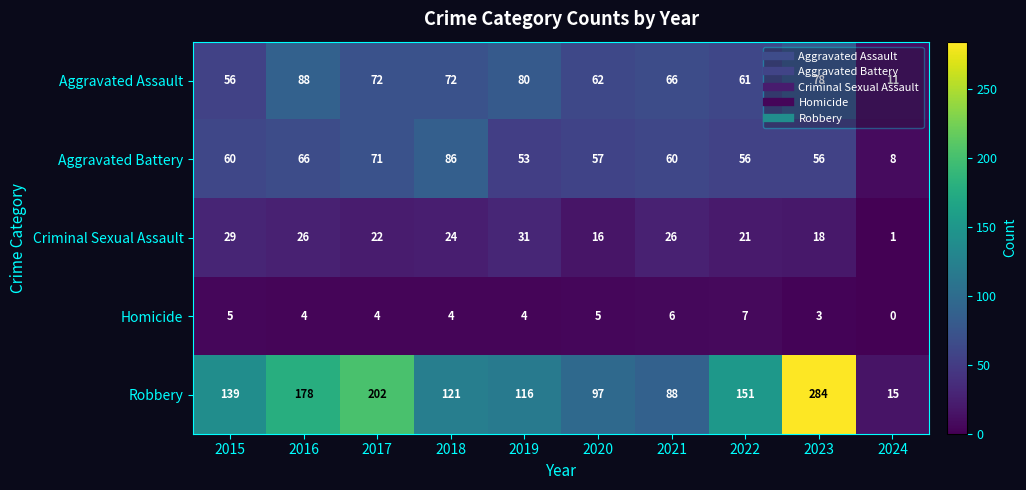

How many categories are shown in the chart?

10